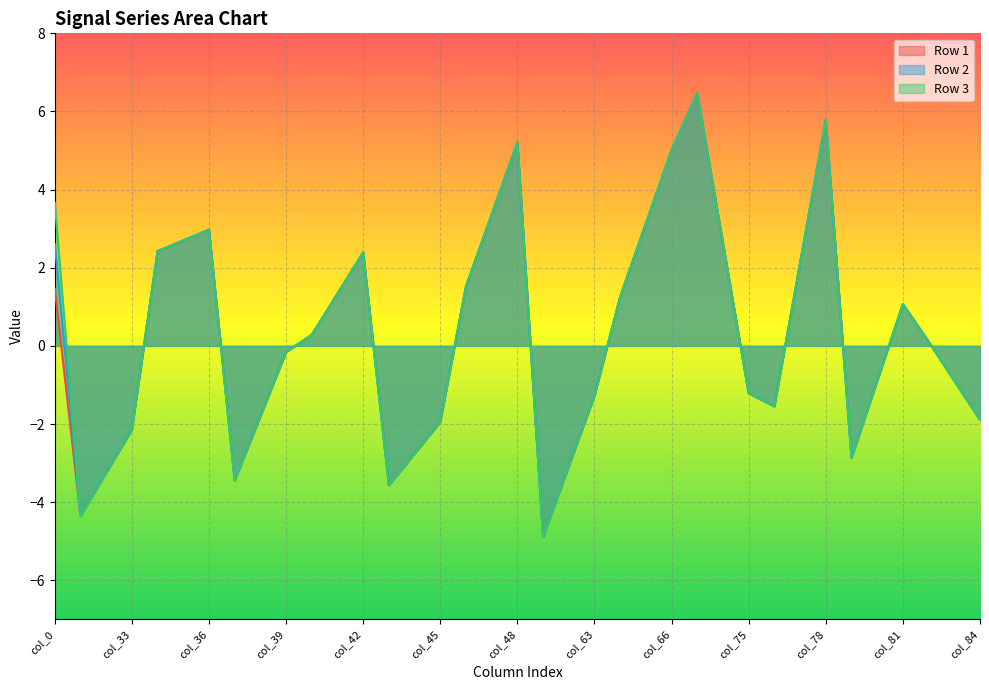

True or false: Row 1 and Row 3 cross at least once.

False